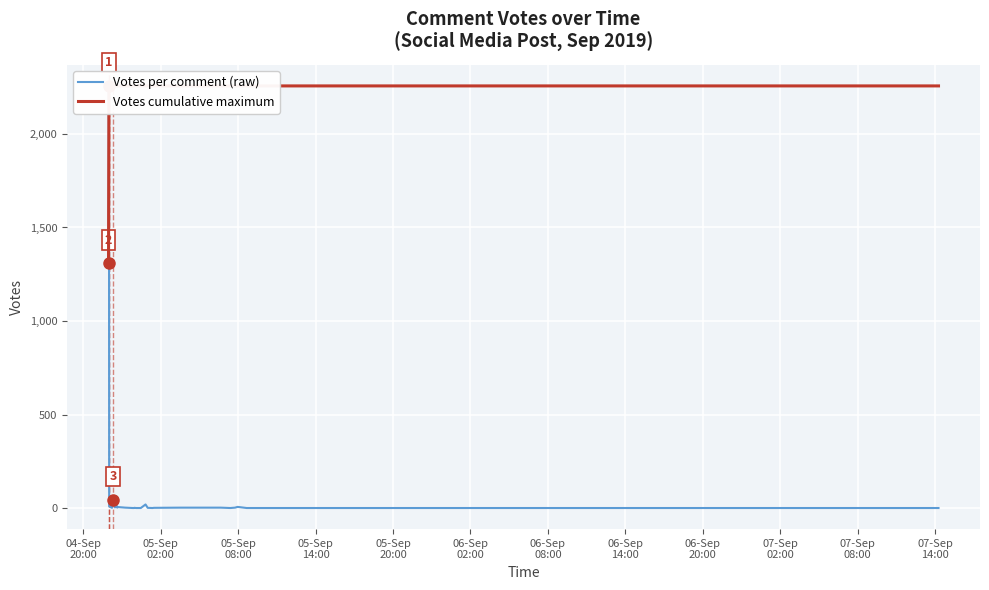

List the series in order of their peak value, highest first.

Votes per comment (raw), Votes cumulative maximum